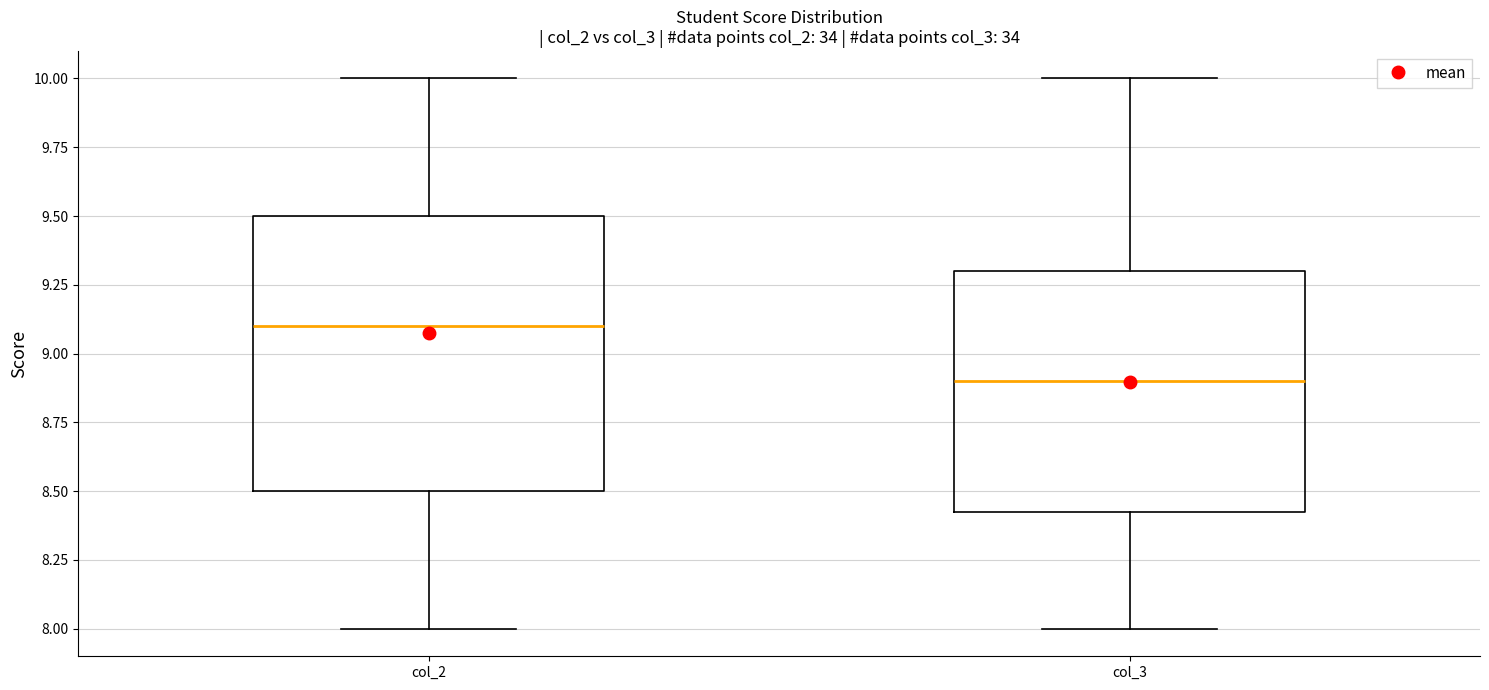

Reading left to right, transcribe this box plot: for each box, give where its median line is, the range the box spans, and where its two whiskers end, as read against the y-axis. The values are not printed on the chart, so give them approximately, as read against the axis.

col_2: median 9.10, box 8.50 to 9.50, whiskers 8.00 to 10.00
col_3: median 8.90, box 8.45 to 9.30, whiskers 8.00 to 10.00